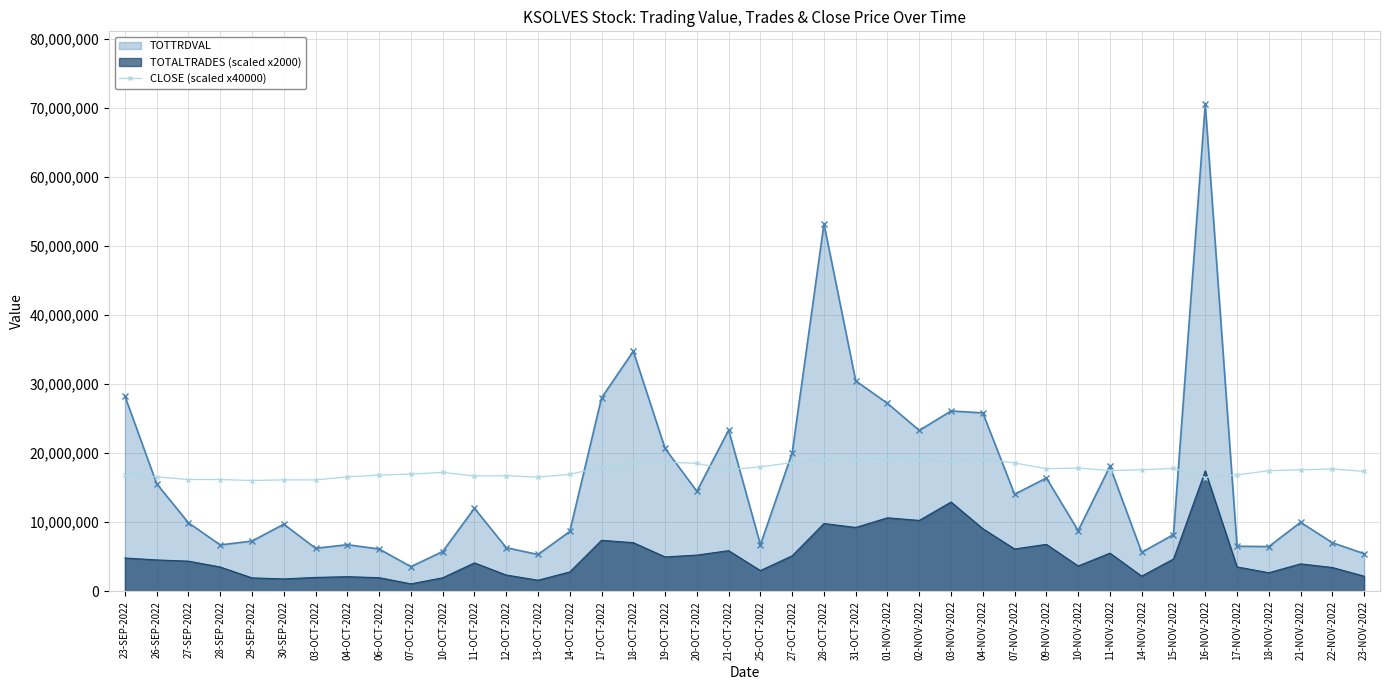

What is the average value?

17540100